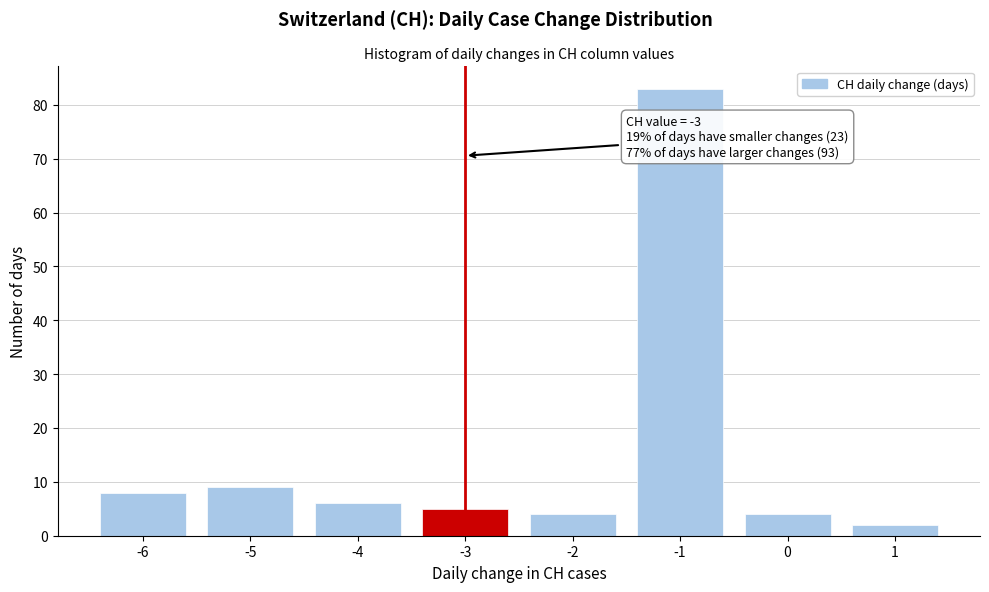

Over which range of the x-axis is the bar tallest?

-1.5 to -0.5